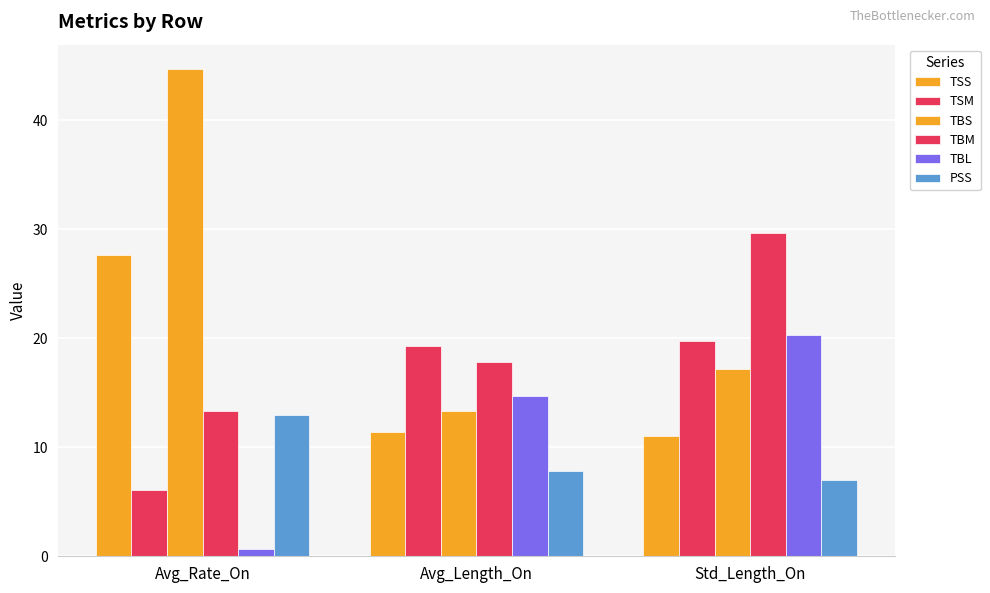

What is the difference between the maximum and second lowest values in the TBL series?

5.6